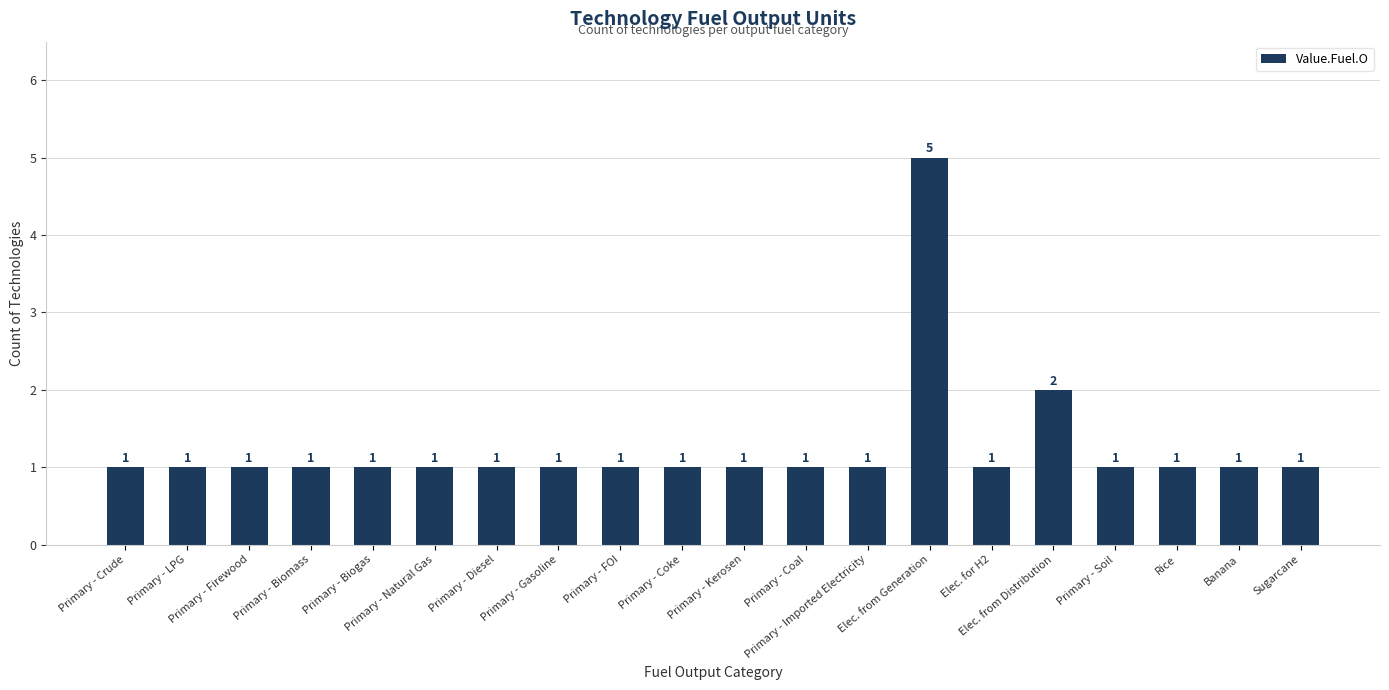

What is the greatest value displayed?

5